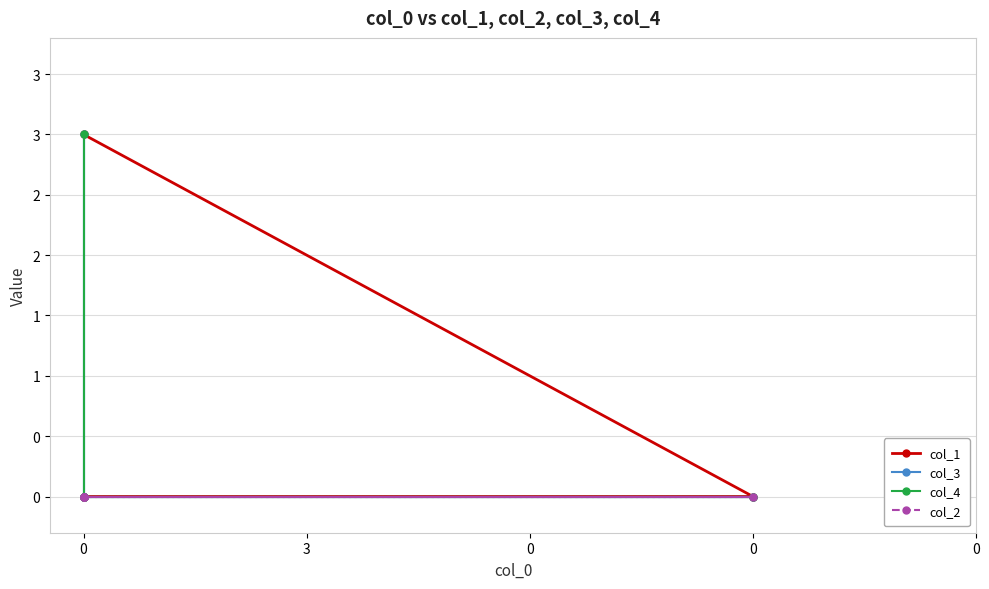

How many lines are shown in the chart?

4